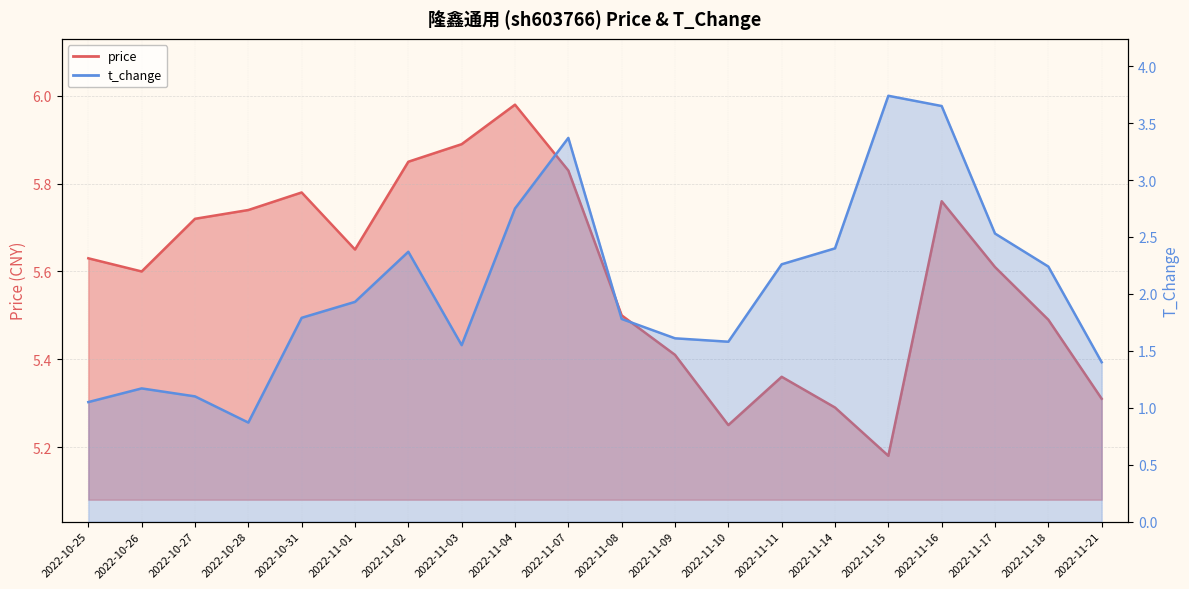

What is the difference between the highest and lowest values at 2022-10-26?

4.4